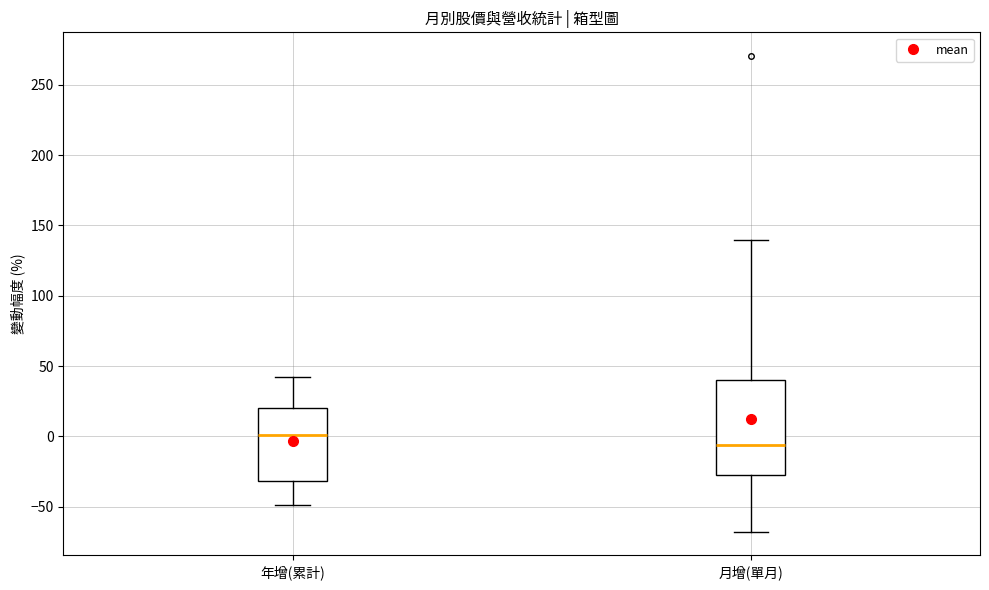

Where does the median line of the box for 月增(單月) sit on the y-axis? The values are not printed on the chart, so give them approximately, as read against the axis.

-5